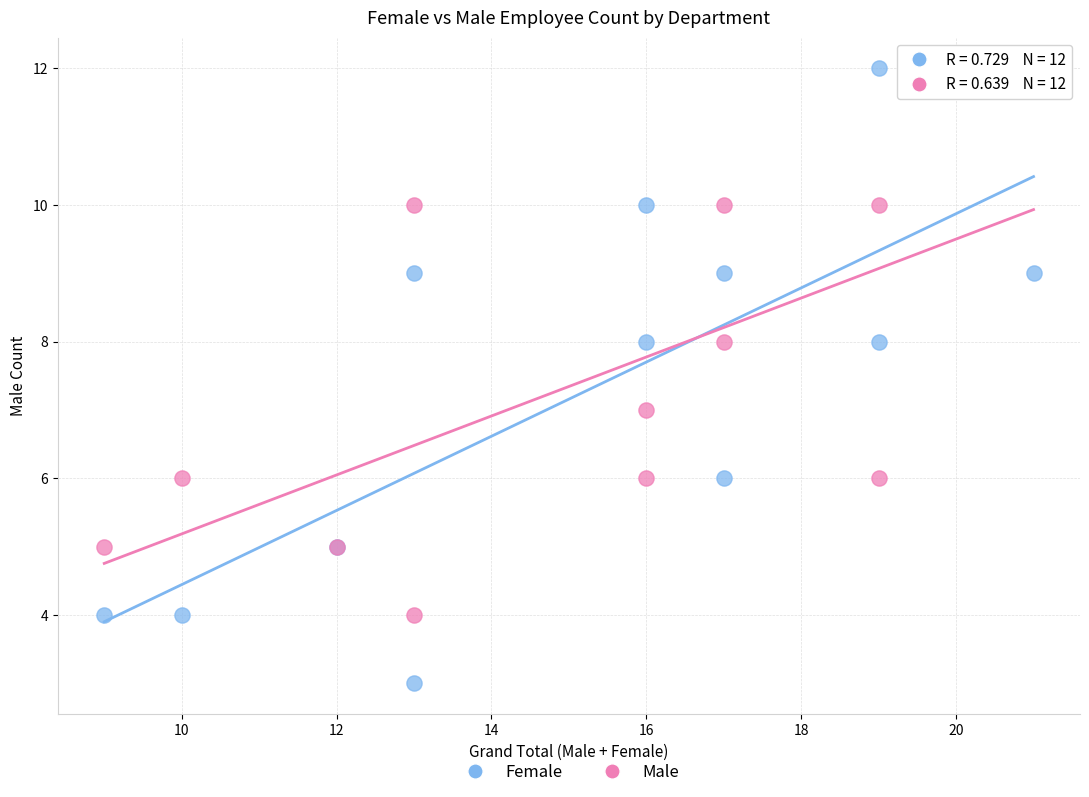

Which series has the widest spread of Y values?

Female